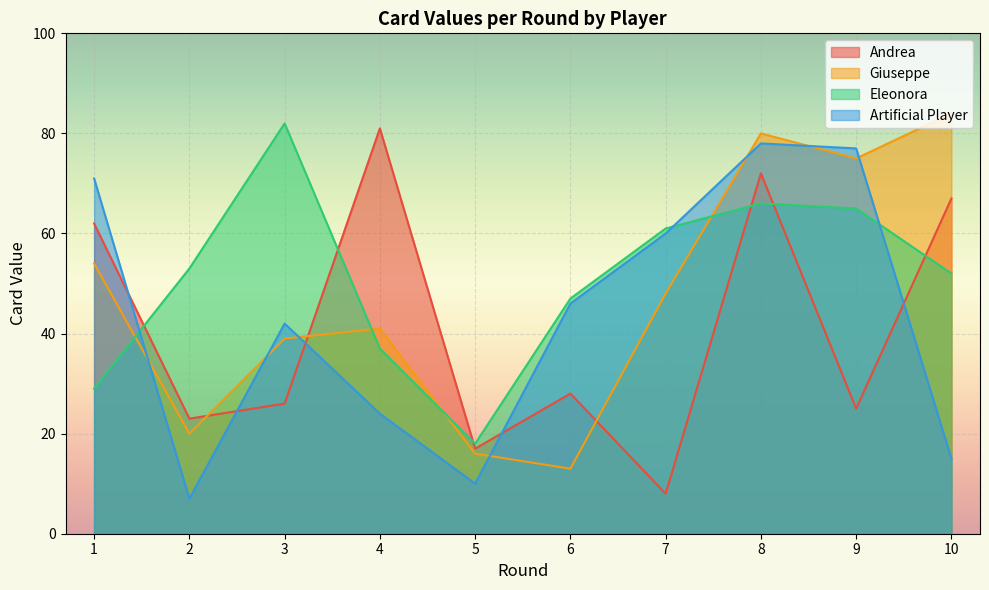

Reading left to right, transcribe all the data shown in this chart.

Andrea: 1=62	2=23	3=26	4=81	5=17	6=28	7=8	8=72	9=25	10=67
Giuseppe: 1=54	2=20	3=39	4=41	5=16	6=13	7=48	8=80	9=75	10=84
Eleonora: 1=29	2=53	3=82	4=37	5=18	6=47	7=61	8=66	9=65	10=52
Artificial Player: 1=71	2=7	3=42	4=24	5=10	6=46	7=60	8=78	9=77	10=15